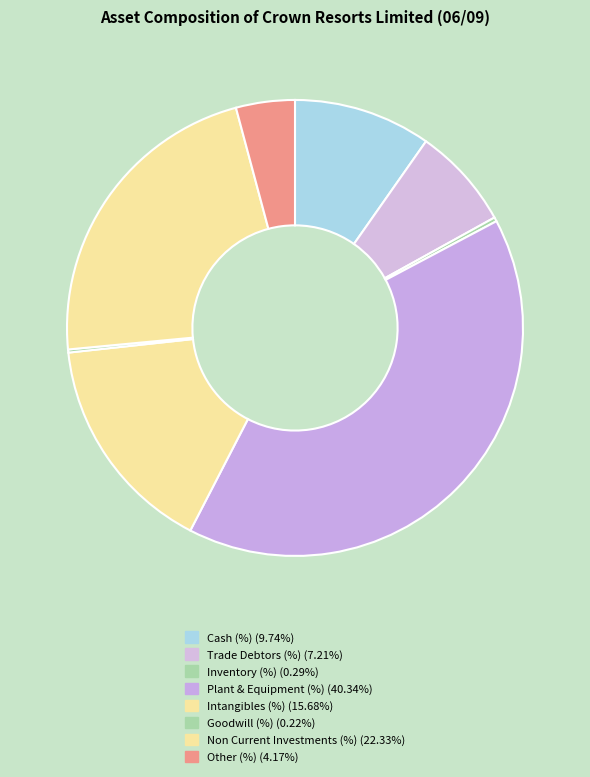

What portion of the pie excludes Trade Debtors (%)?

92.8%